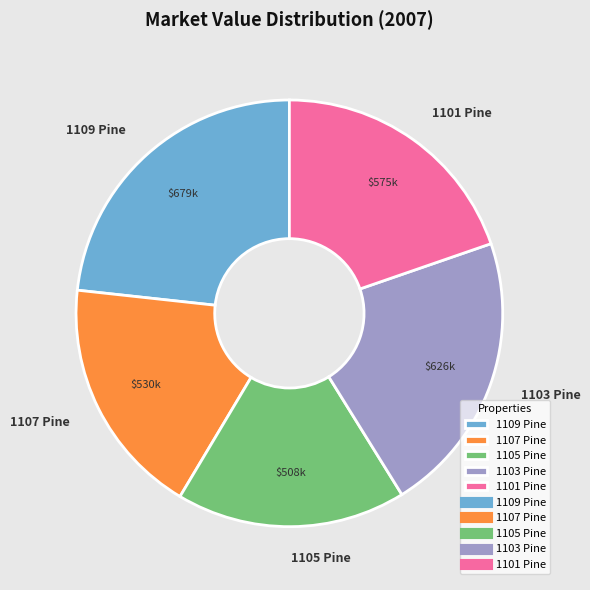

Approximately how many times larger is the value at 1101 Pine compared to 1105 Pine?

1.1